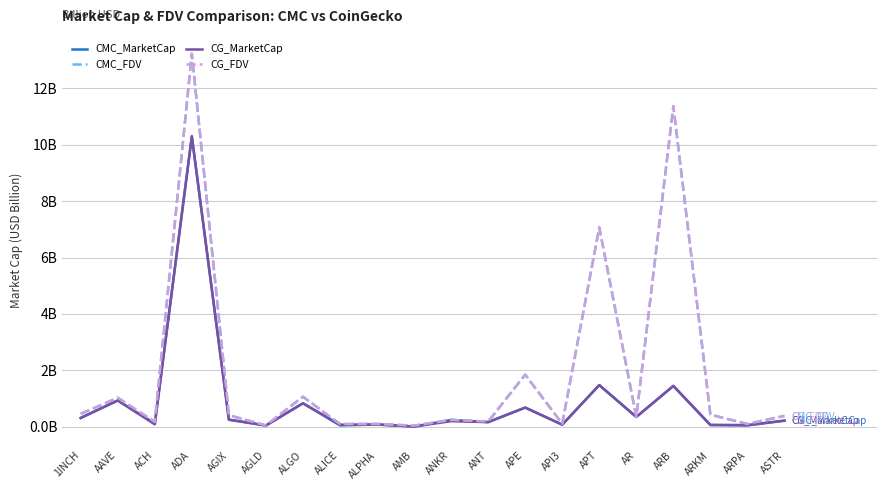

Is it true that CMC_MarketCap equals 1.2 at ALGO?

False